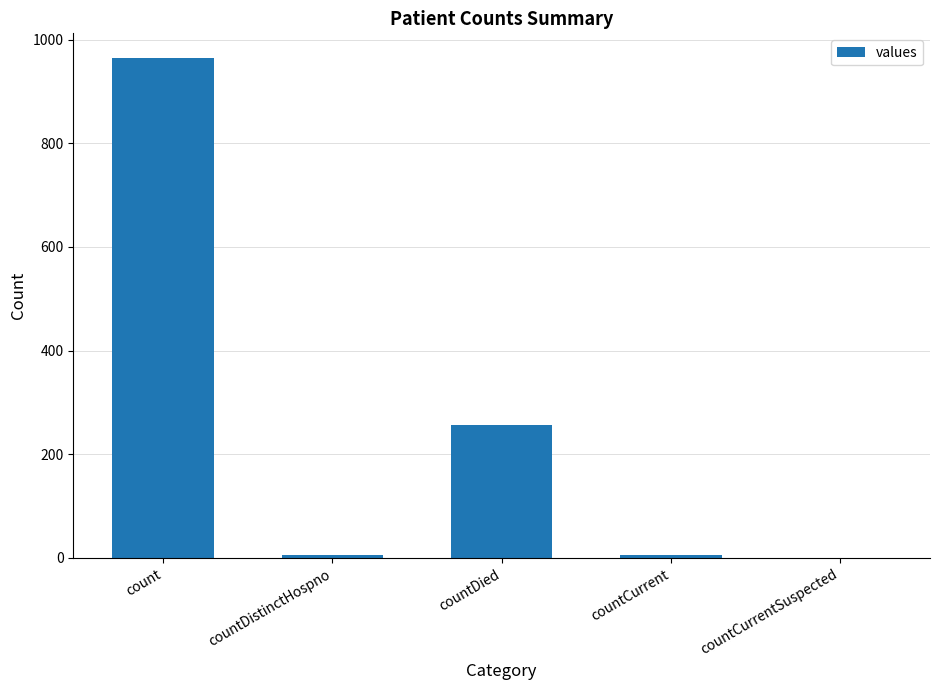

Where is the data nearest to the value 482?

countDied